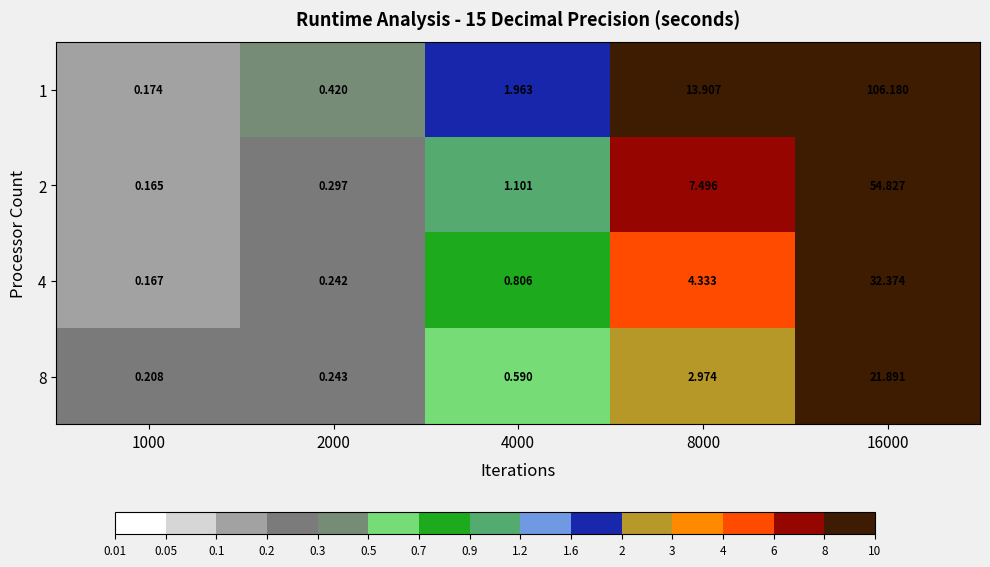

How many series are shown in this chart?

4